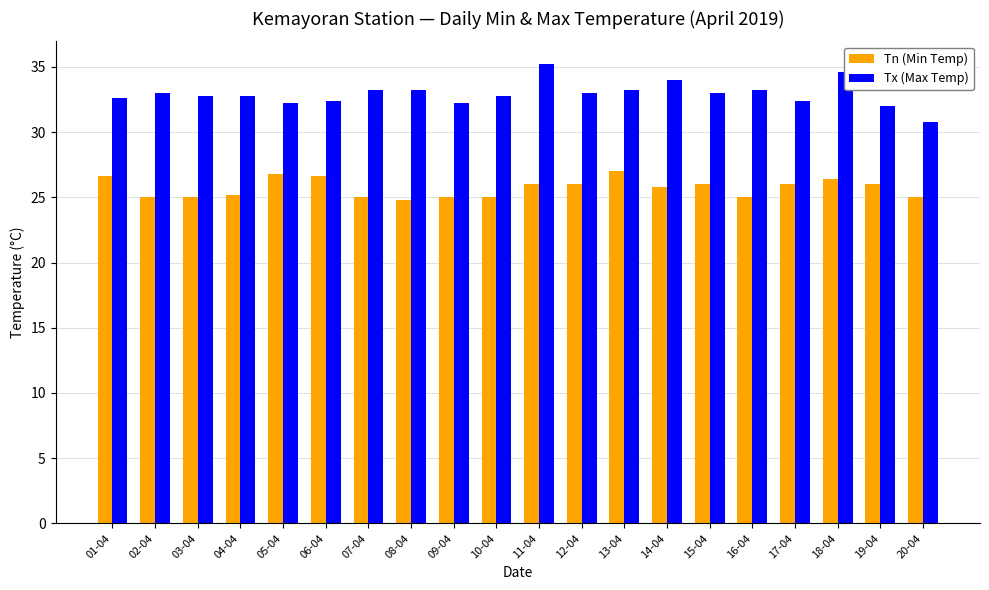

Count the number of categories in the chart.

20